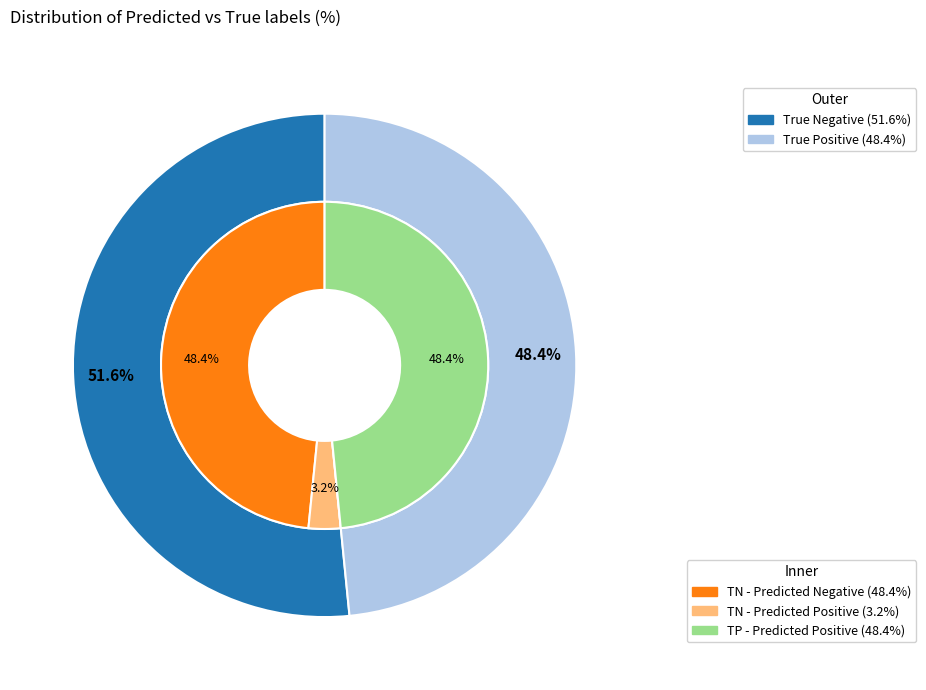

How many segments does this pie chart have?

2